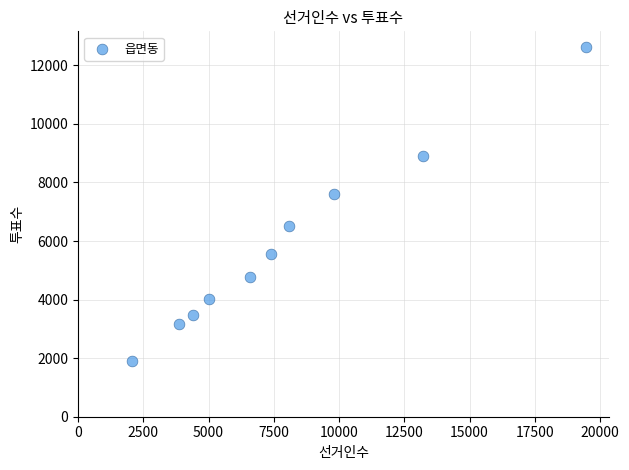

What Y value in the scatter plot is closest to 7261?

7592